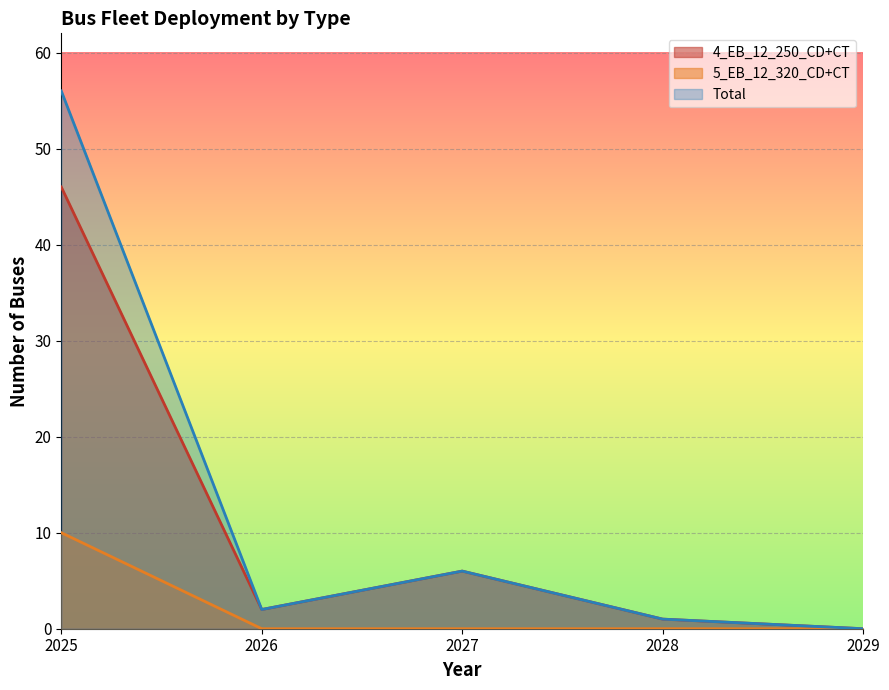

What are all the series names shown in the legend?

4_EB_12_250_CD+CT, 5_EB_12_320_CD+CT, Total